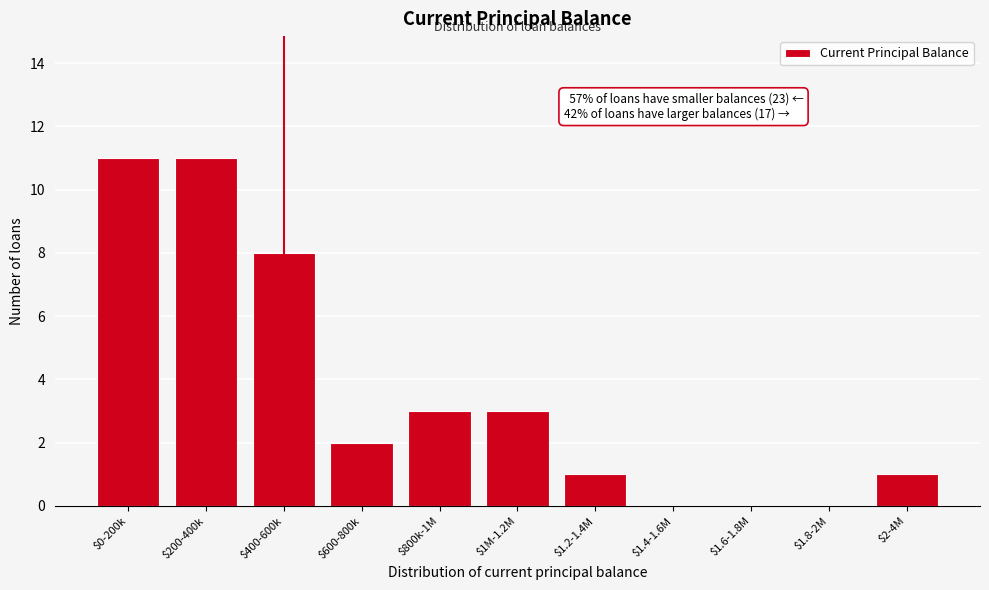

What is the maximum value shown in the chart?

11